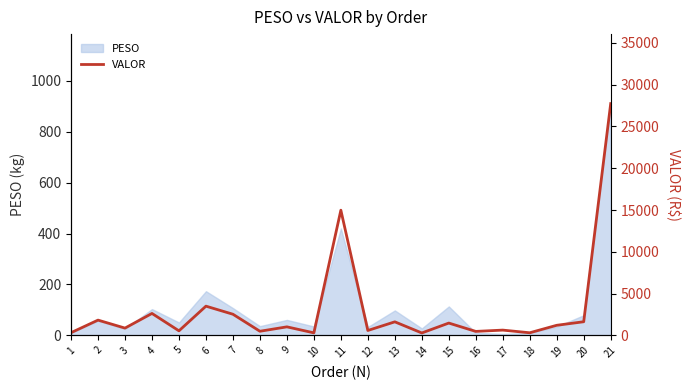

Where does the data first go above 1013?

2